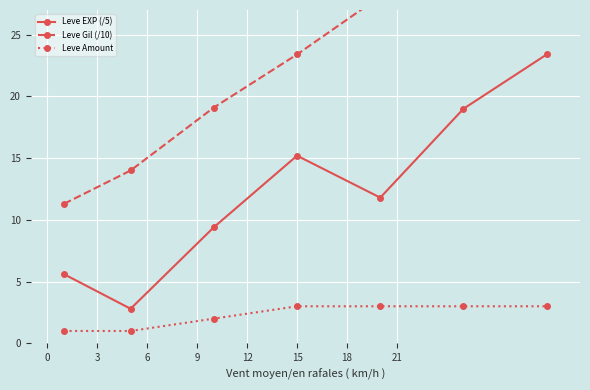

At how many categories does at least one series exceed 12?

6